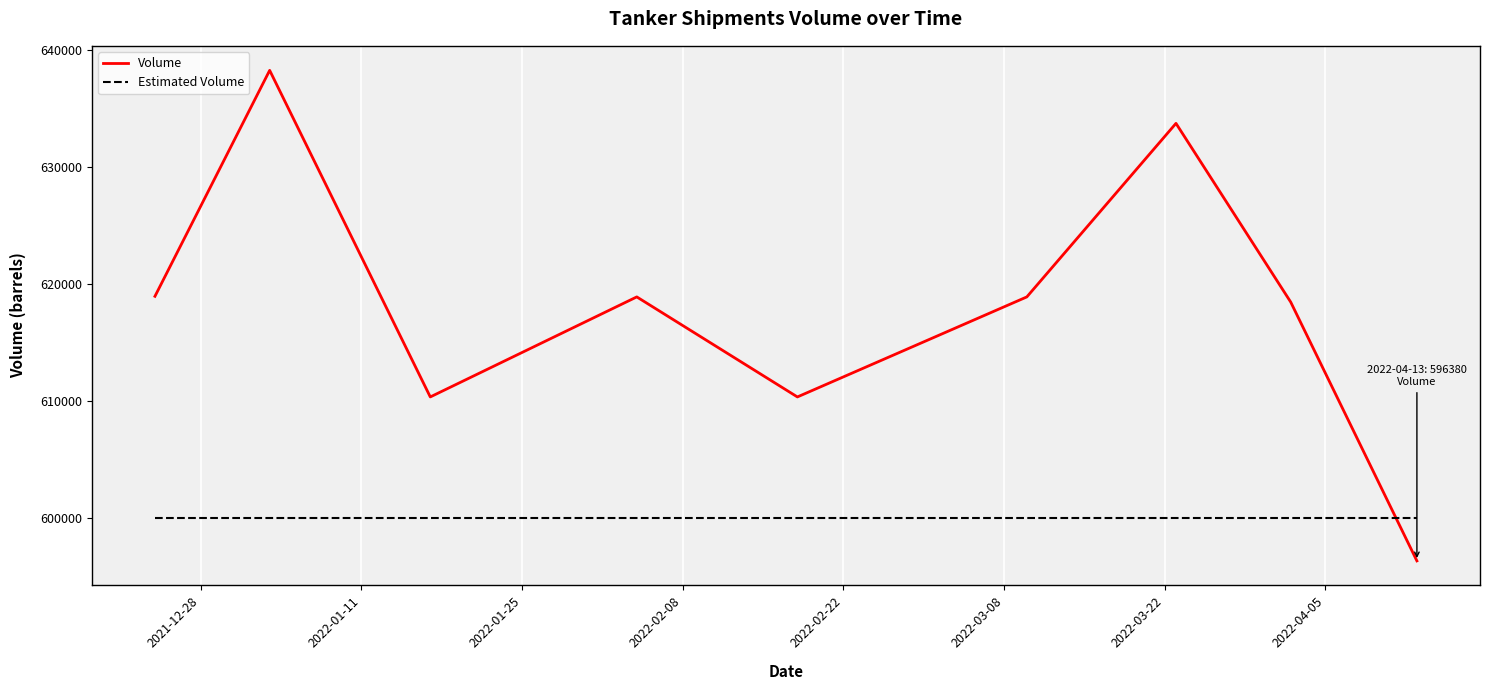

What is the maximum value for Estimated Volume?

600000